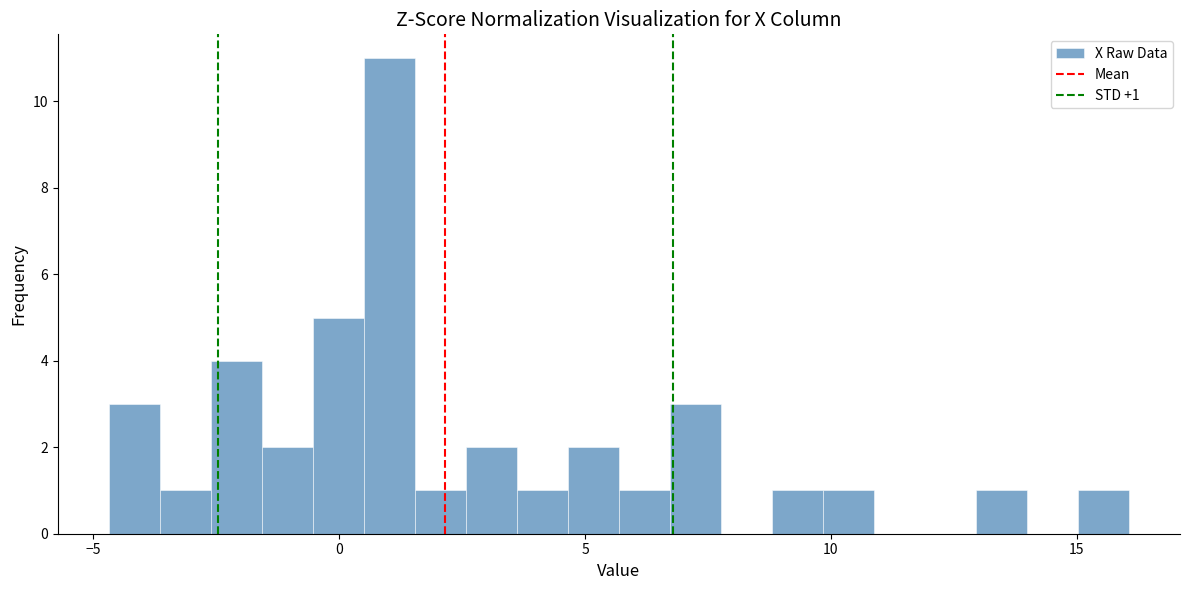

Read against the x-axis, roughly where is the centre of the tallest bar?

1.0